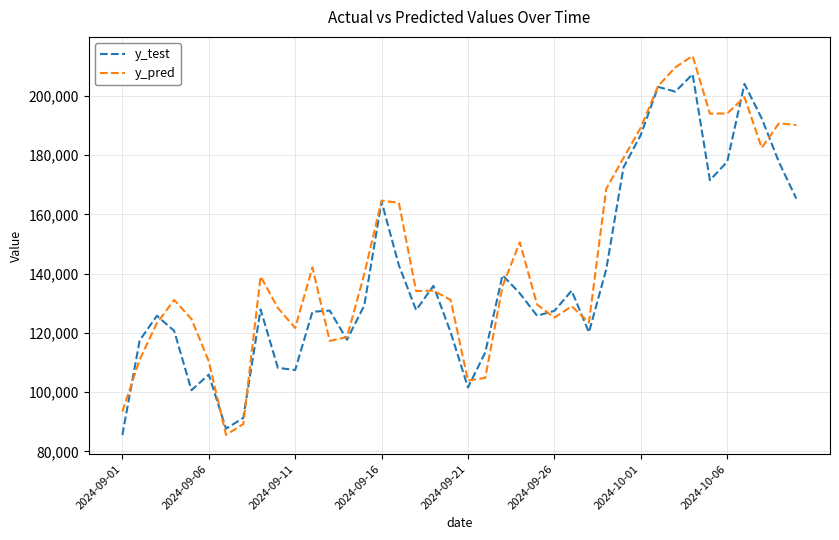

List the series in order of their peak value, lowest first.

y_test, y_pred